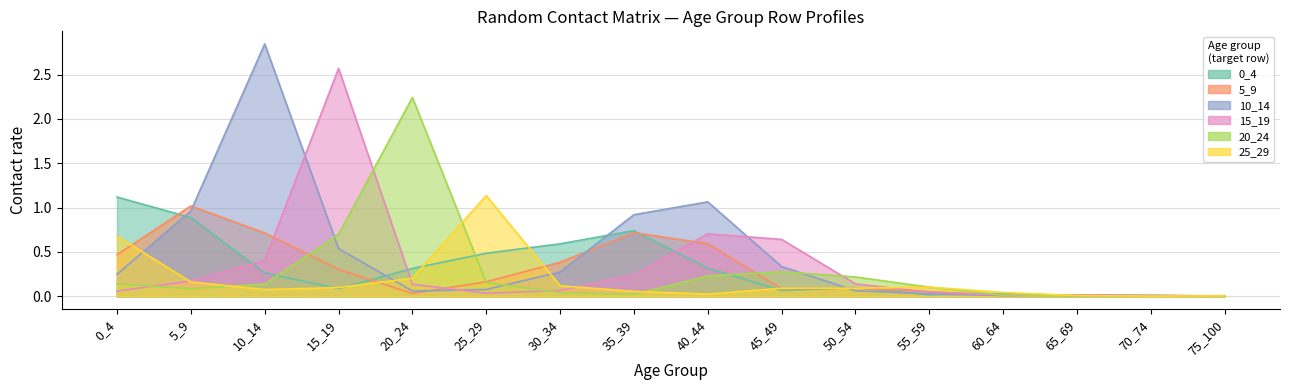

What are all the series names shown in the legend?

0_4, 5_9, 10_14, 15_19, 20_24, 25_29